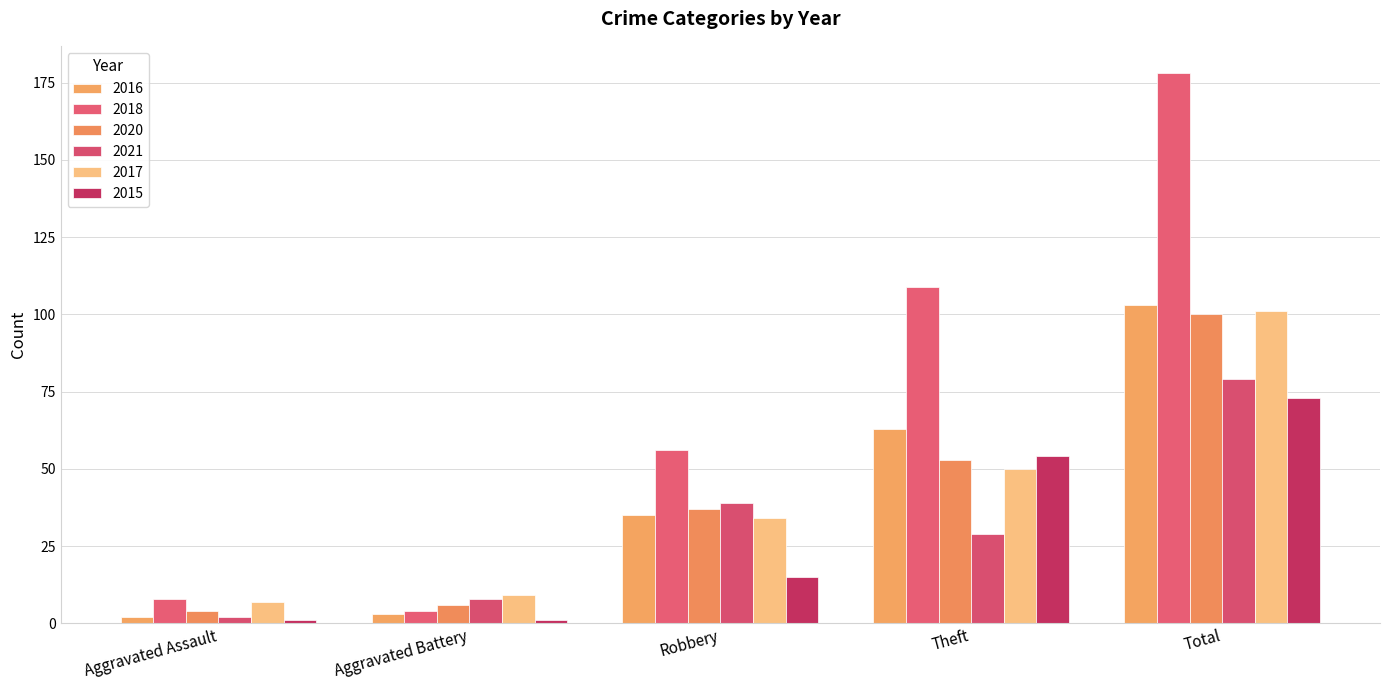

The value of 2020 at Aggravated Assault is 4. True or false?

True